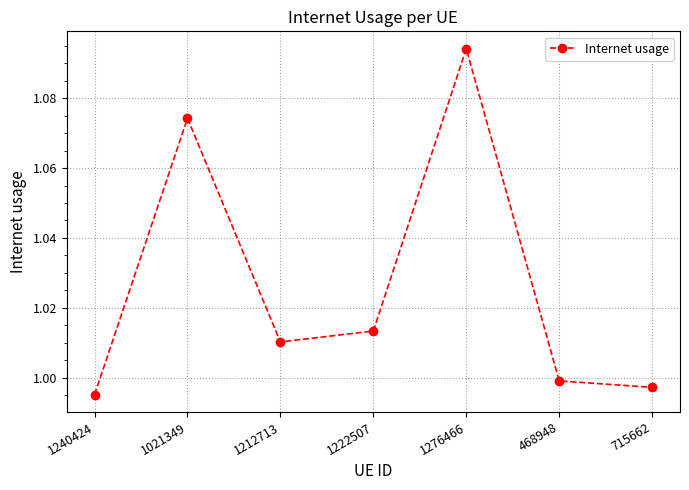

Where is the data nearest to the value 1?

468948